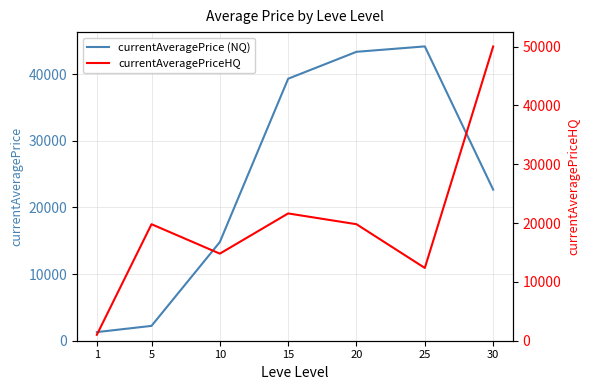

Between 1 and 10, which series saw the biggest shift?

currentAveragePriceHQ